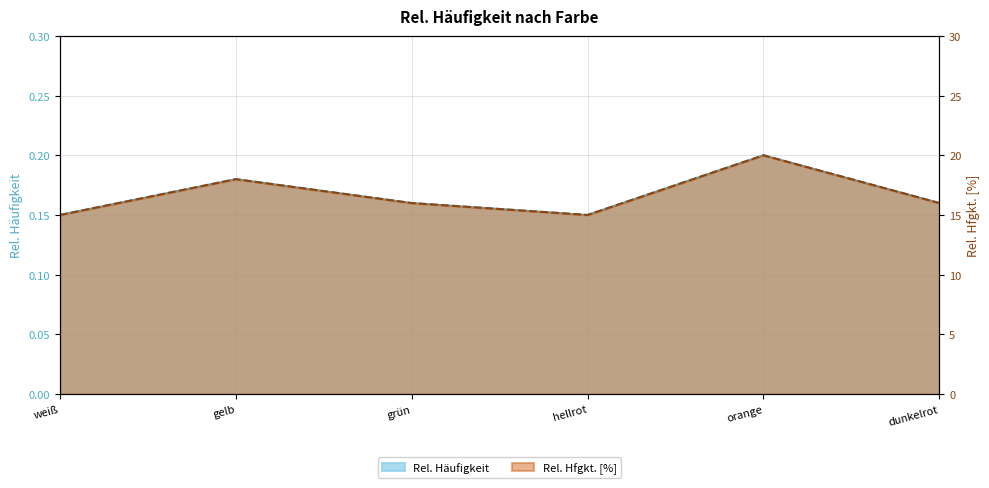

What is the difference between the Rel. Hfgkt. [%] values at hellrot and grün?

1.0